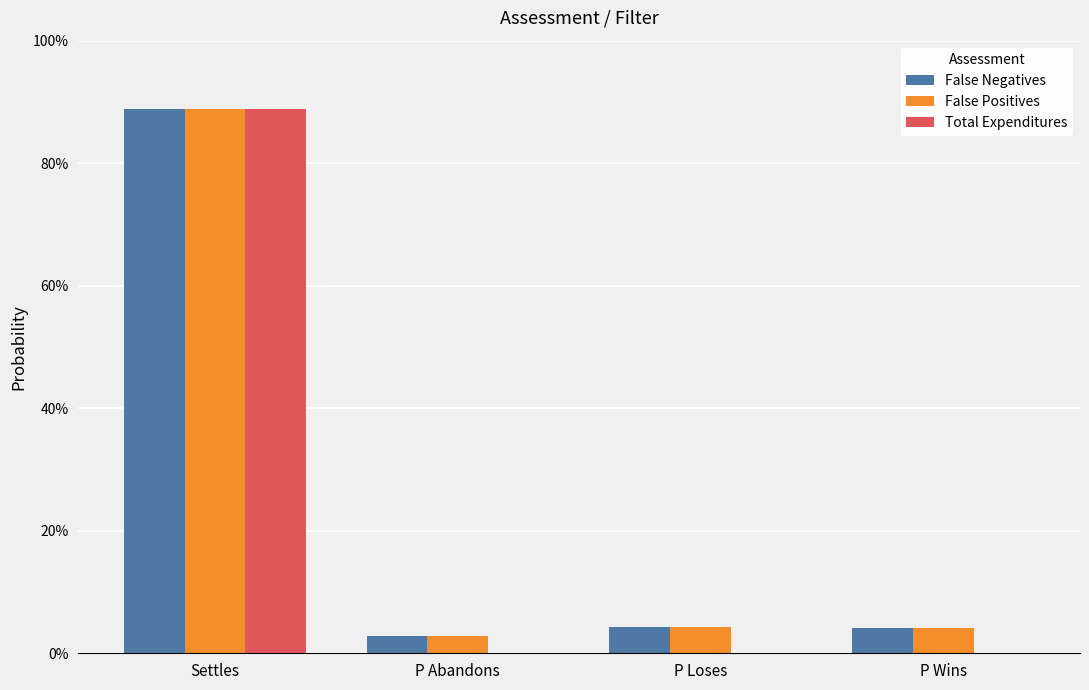

What is the total value across all series at Settles?

2.7